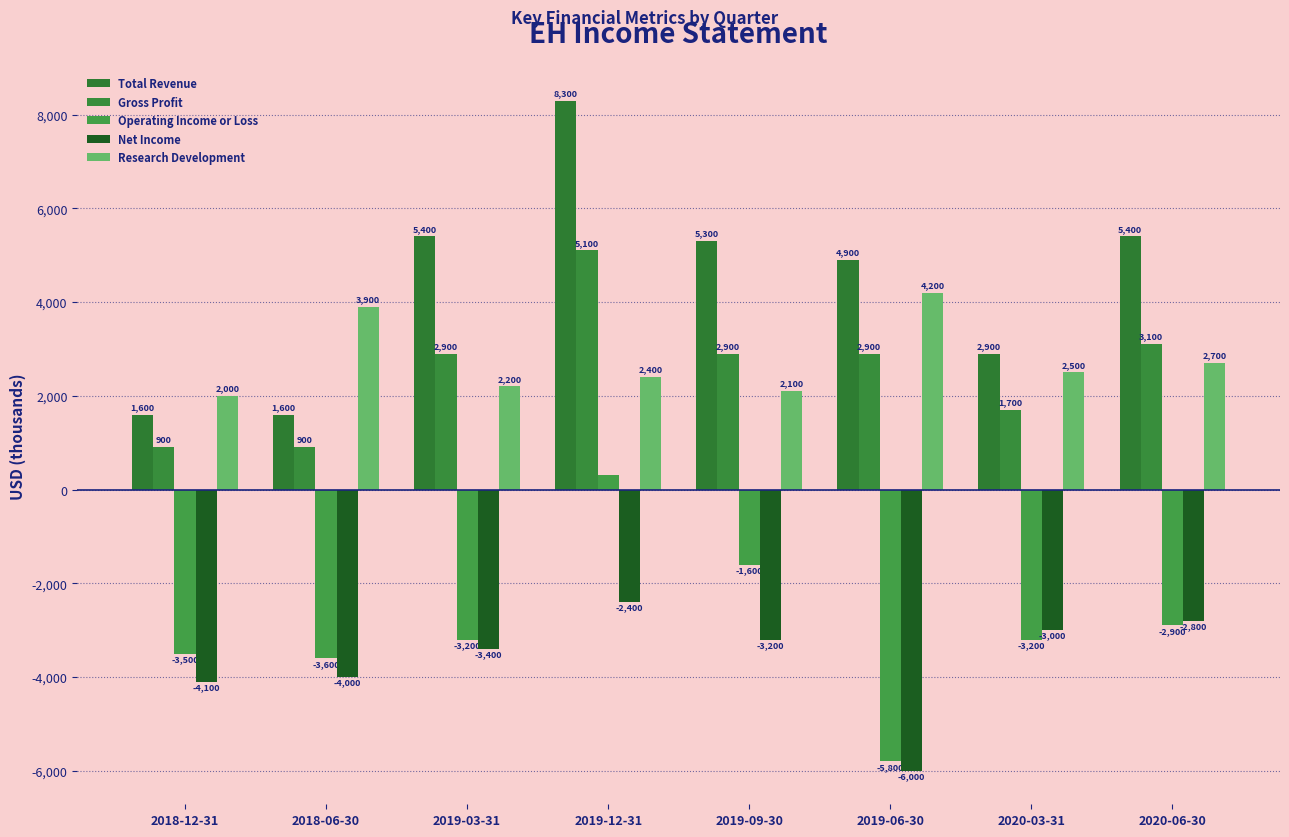

List the labels in order of Total Revenue value, smallest first.

2018-12-31, 2018-06-30, 2020-03-31, 2019-06-30, 2019-09-30, 2019-03-31, 2020-06-30, 2019-12-31